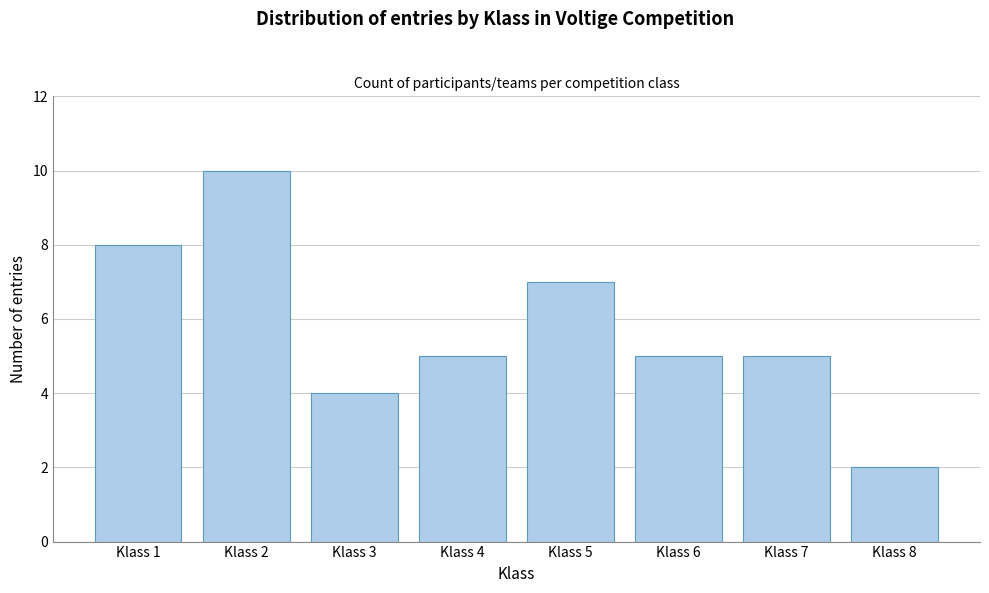

Reading left to right, transcribe all the data shown in this chart.

Klass 1=8	Klass 2=10	Klass 3=4	Klass 4=5	Klass 5=7	Klass 6=5	Klass 7=5	Klass 8=2